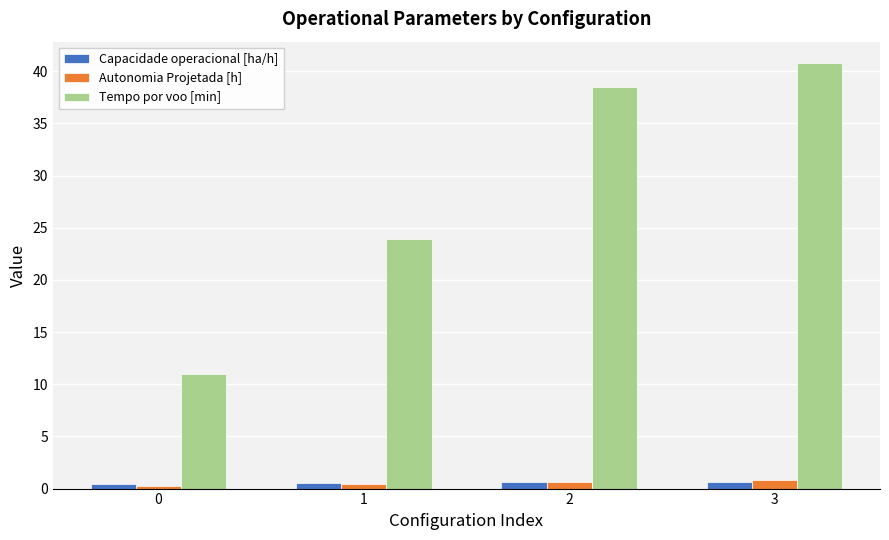

What is the highest value of the Tempo por voo [min] series?

40.8